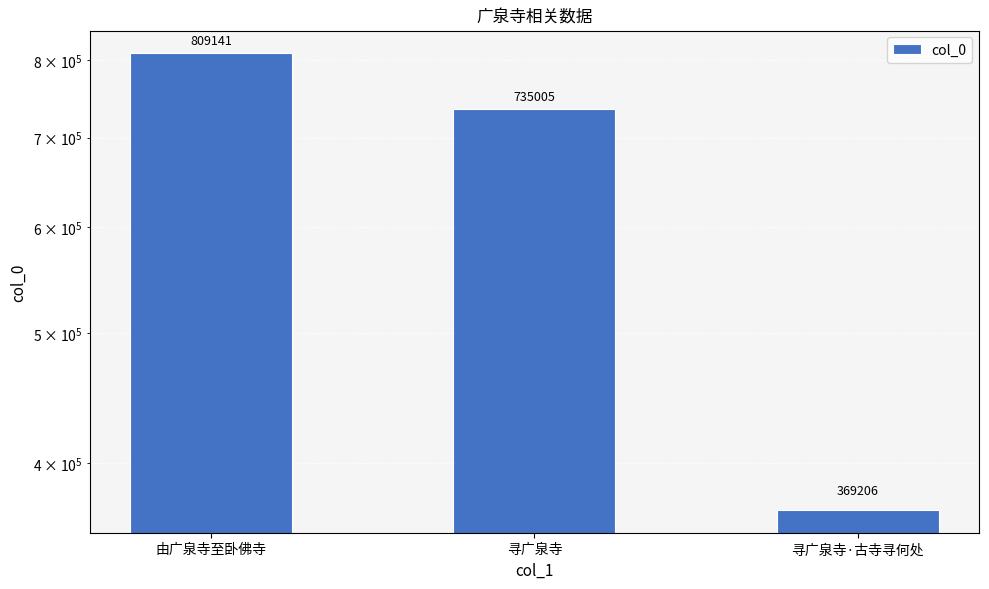

Are the bars horizontal?

No